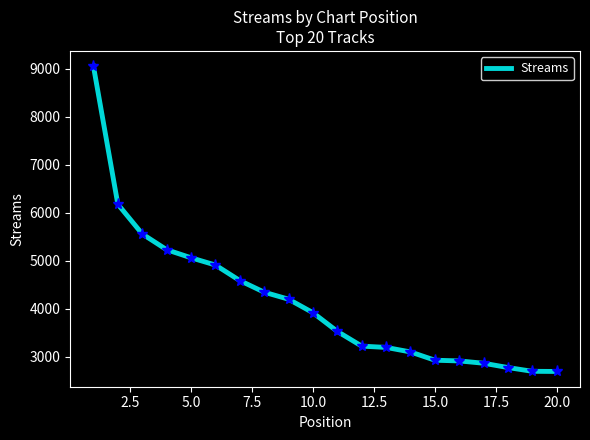

What is the greatest value displayed?

9049